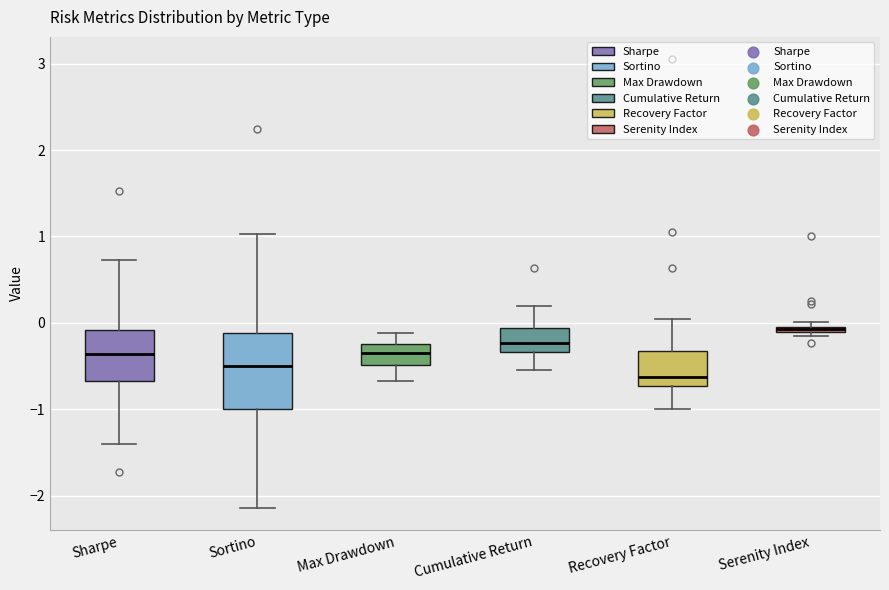

Where does the lower whisker of the box for Sortino end on the y-axis? The values are not printed on the chart, so give them approximately, as read against the axis.

-2.1